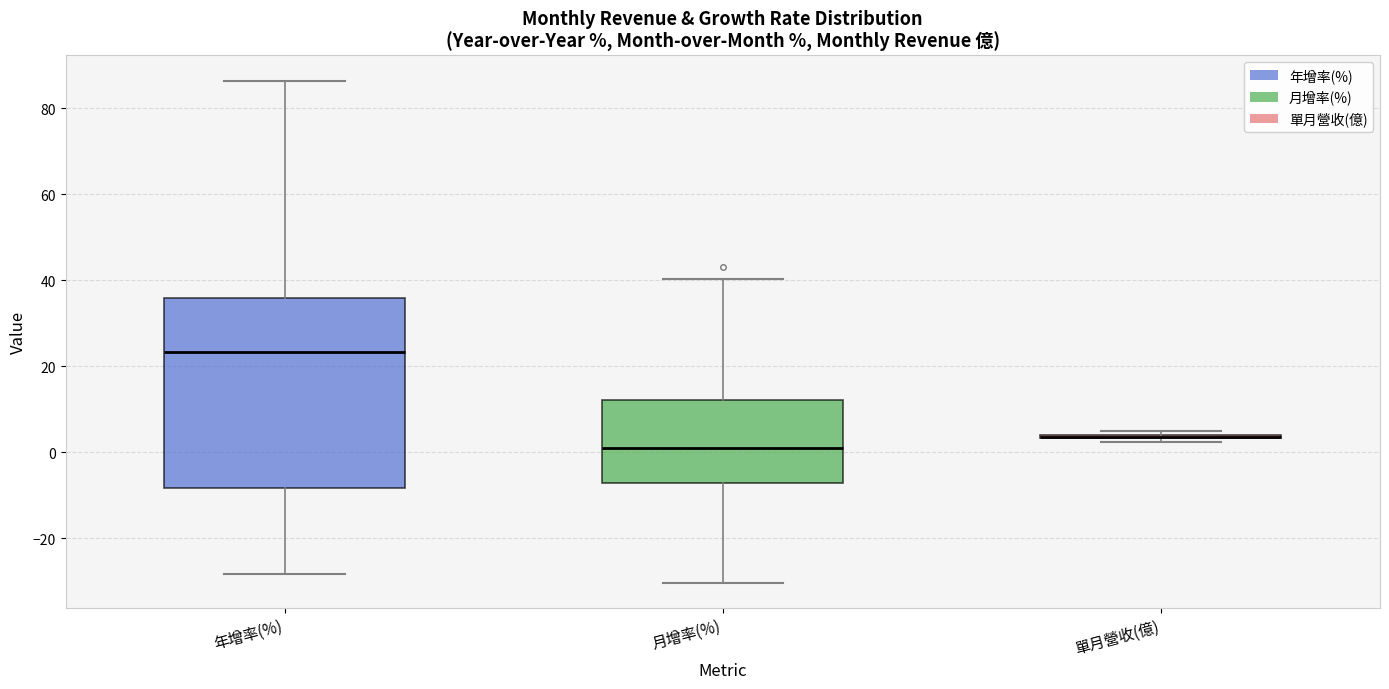

Reading left to right, transcribe this box plot: for each box, give where its median line is, the range the box spans, and where its two whiskers end, as read against the y-axis. The values are not printed on the chart, so give them approximately, as read against the axis.

年增率(%): median 24, box -8 to 36, whiskers -28 to 86
月增率(%): median 0, box -8 to 12, whiskers -30 to 40
單月營收(億): box collapsed to a line at 4, whiskers 2 to 6